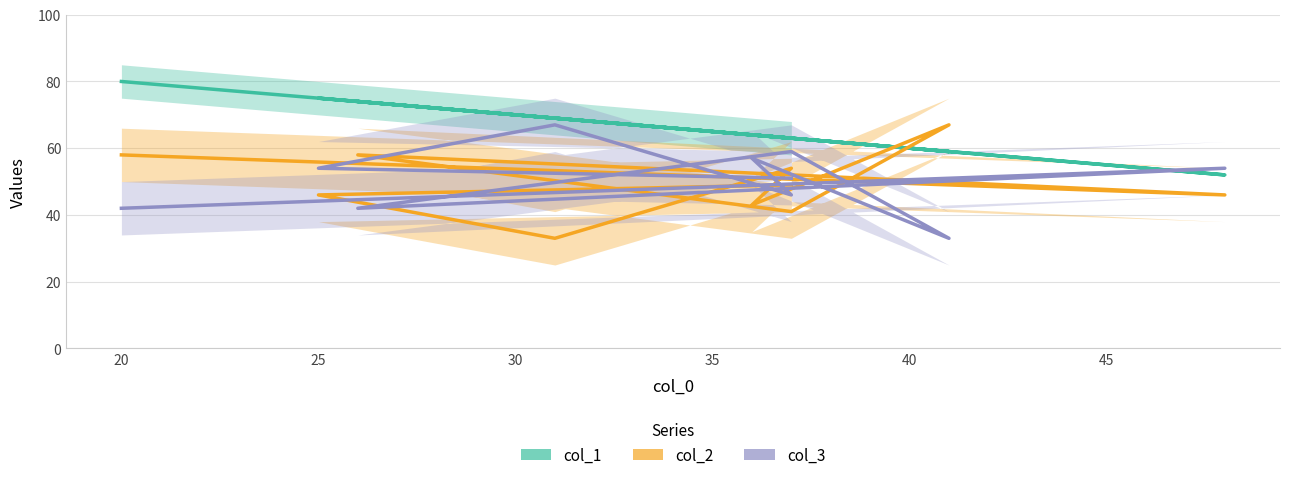

What is the highest value of the col_2 series?

67